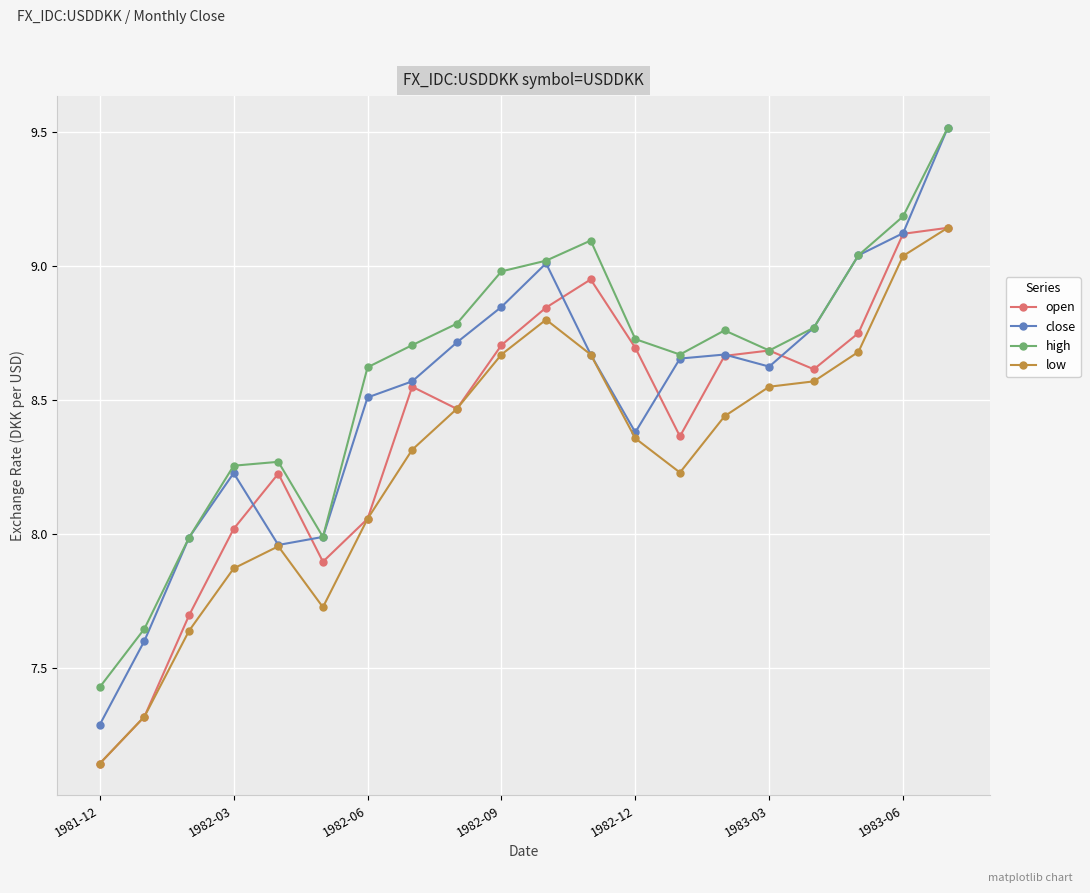

In high, how many points are higher than both neighbors (excluding endpoints)?

3